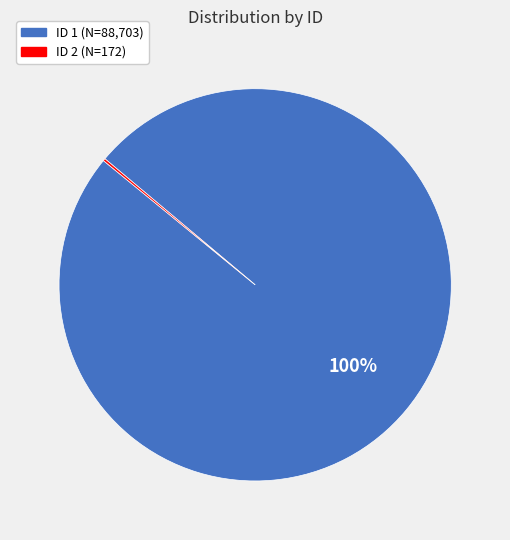

Does any single category account for the majority?

Yes